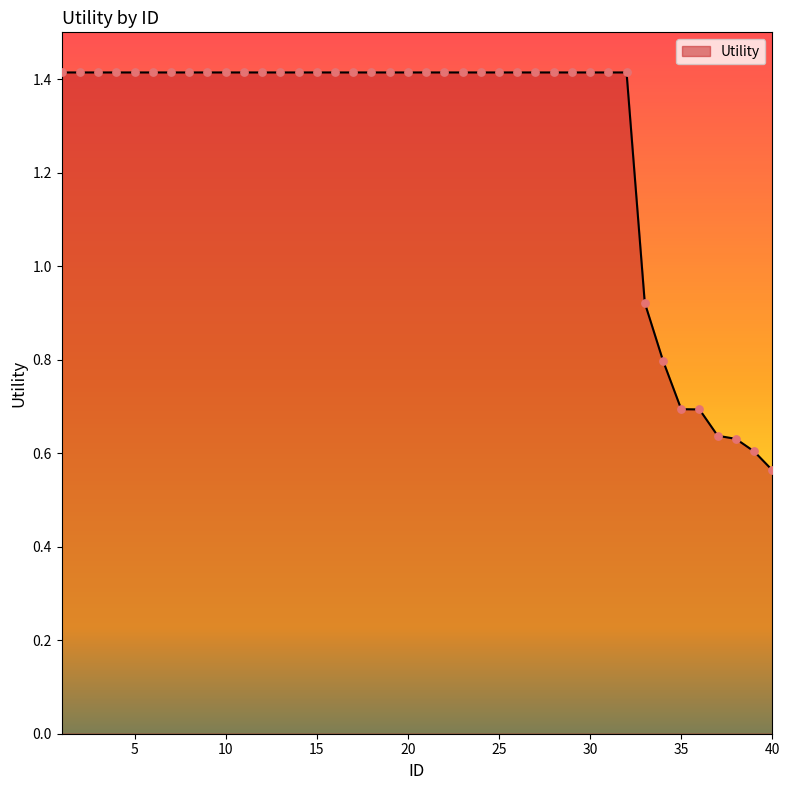

What is the maximum value shown in the chart?

1.4